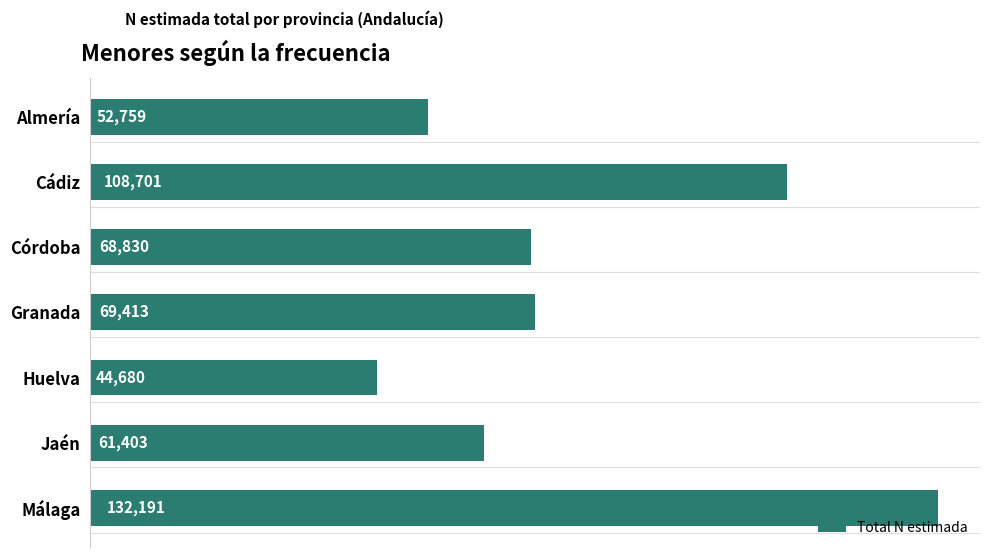

True or false: the data shows 12464 at Almería.

False